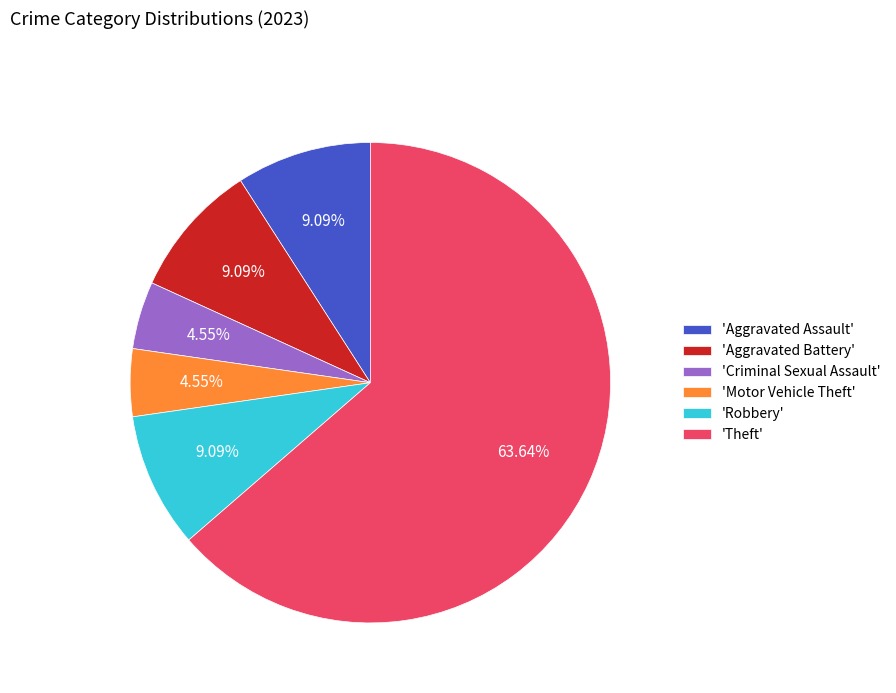

Does any single category account for the majority?

Yes